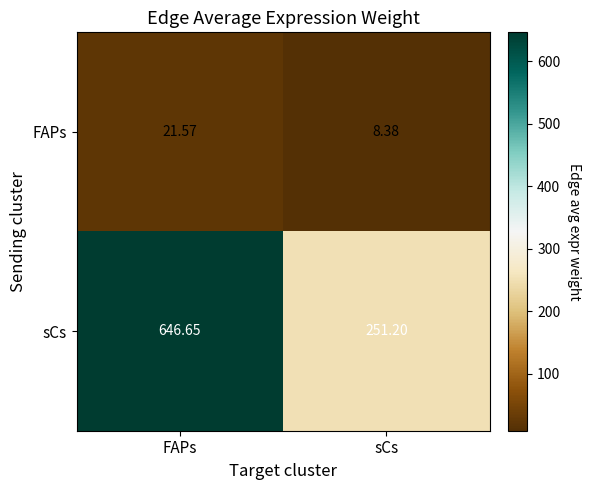

What is the spread (max minus min) of values at FAPs?

625.1